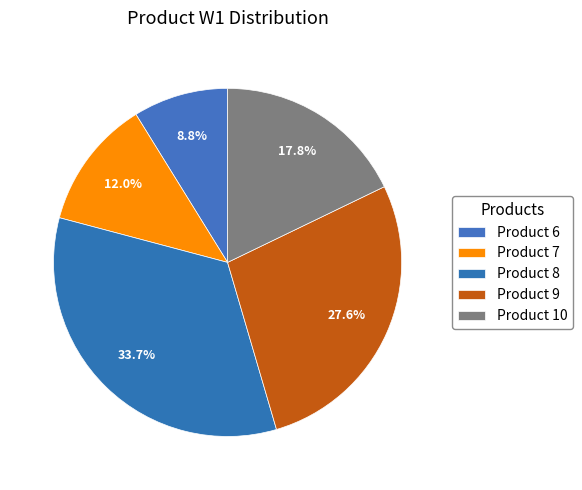

What percentage is the Product 6 slice, to the nearest percent?

9%